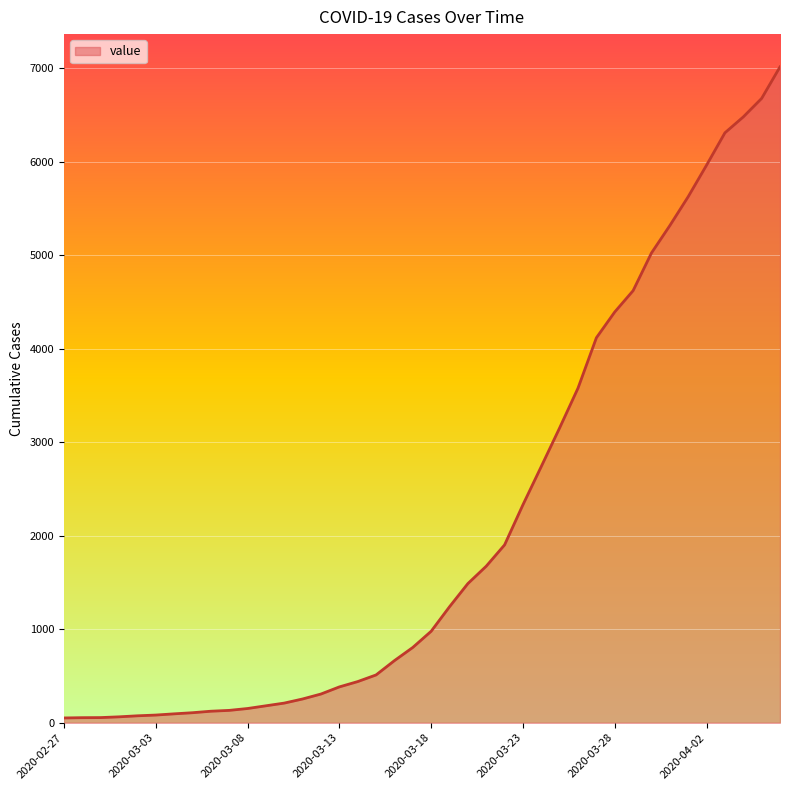

What is the difference between the maximum and second lowest values?

6960